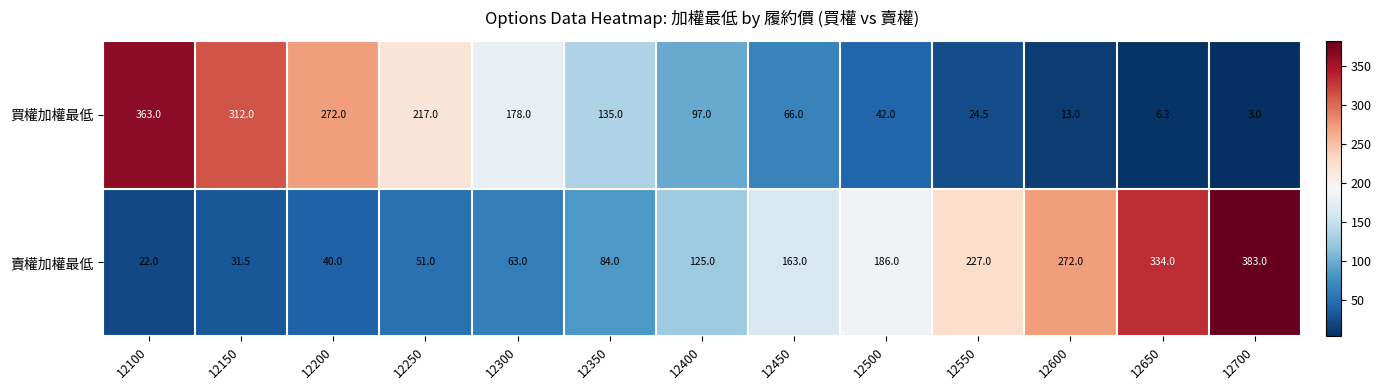

True or false: 買權加權最低 has a value of 143.7 at 12400.

False